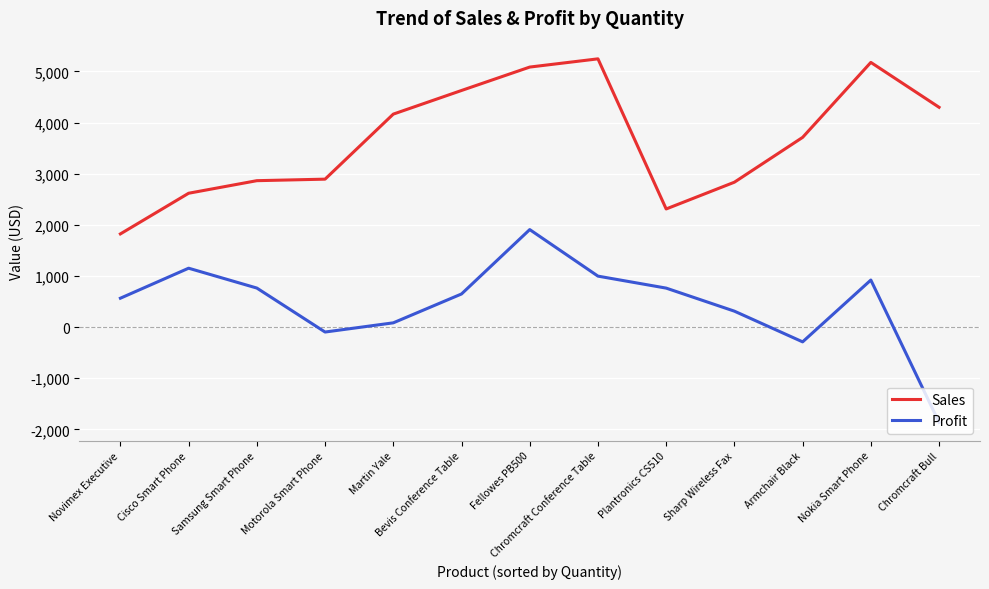

At how many categories does at least one series exceed 1902?

12